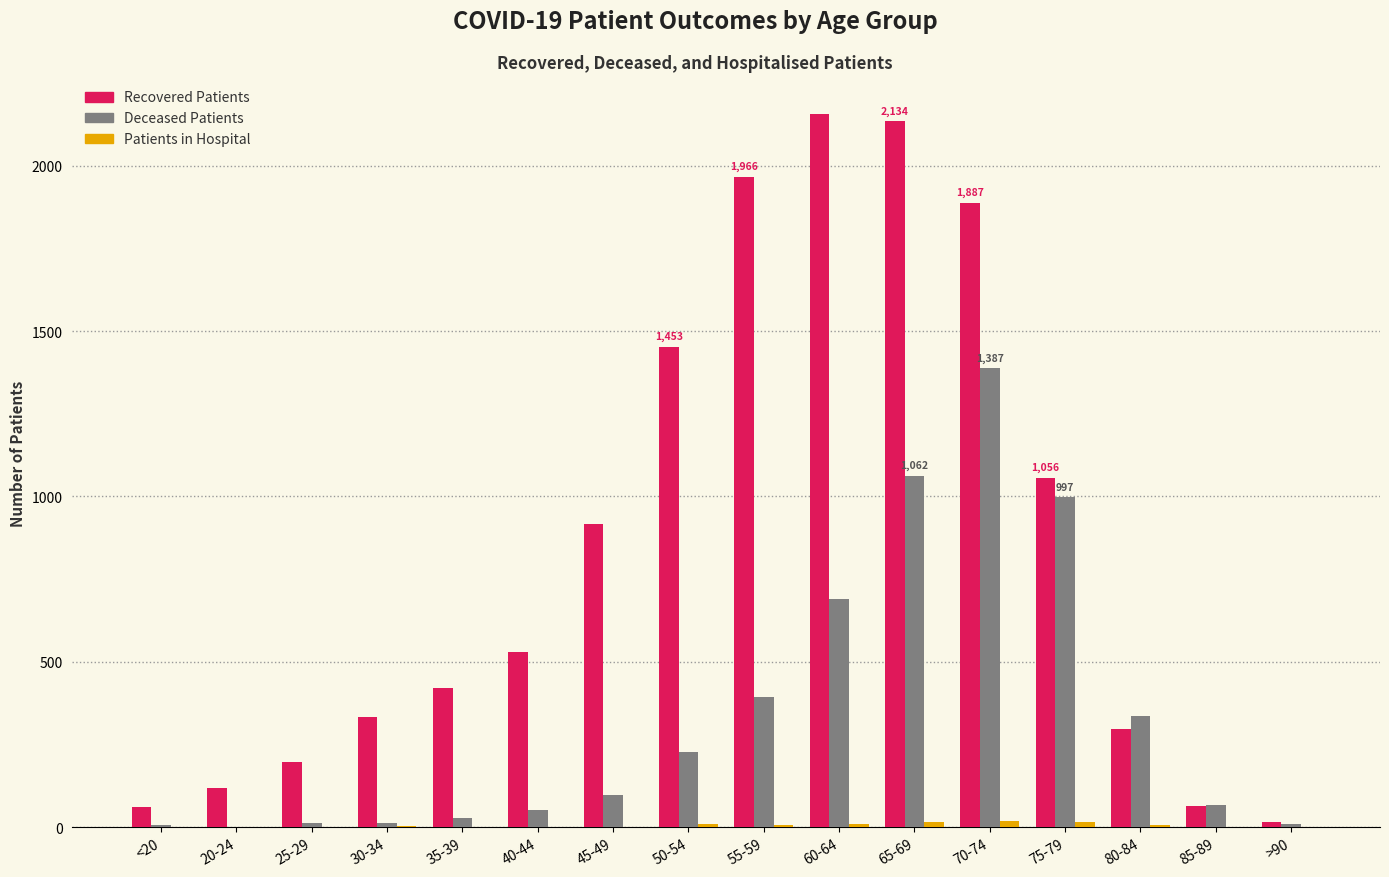

What is the greatest value displayed?

2157